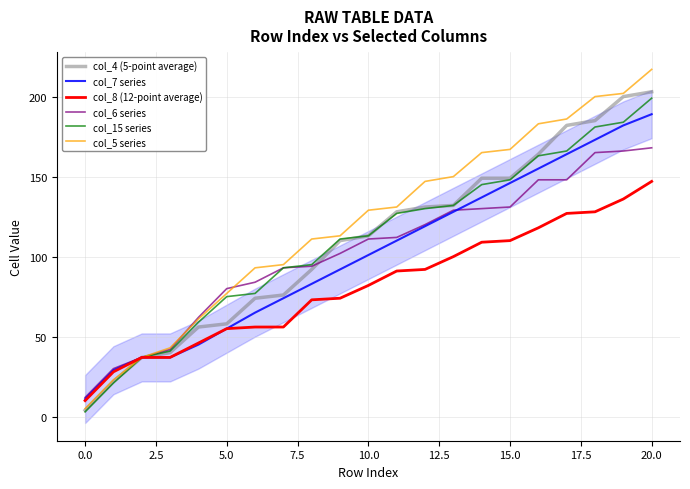

Which has a higher value, 10.0 or 15.0?

15.0